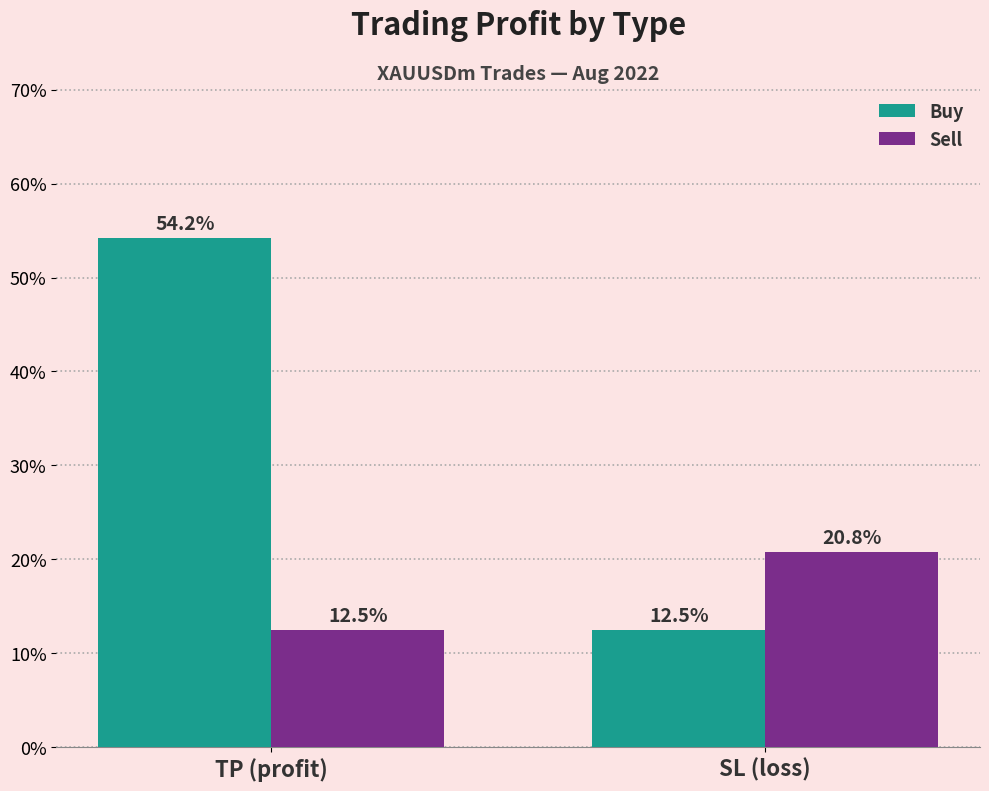

What is the difference between the maximum and minimum values in the Buy series?

41.7